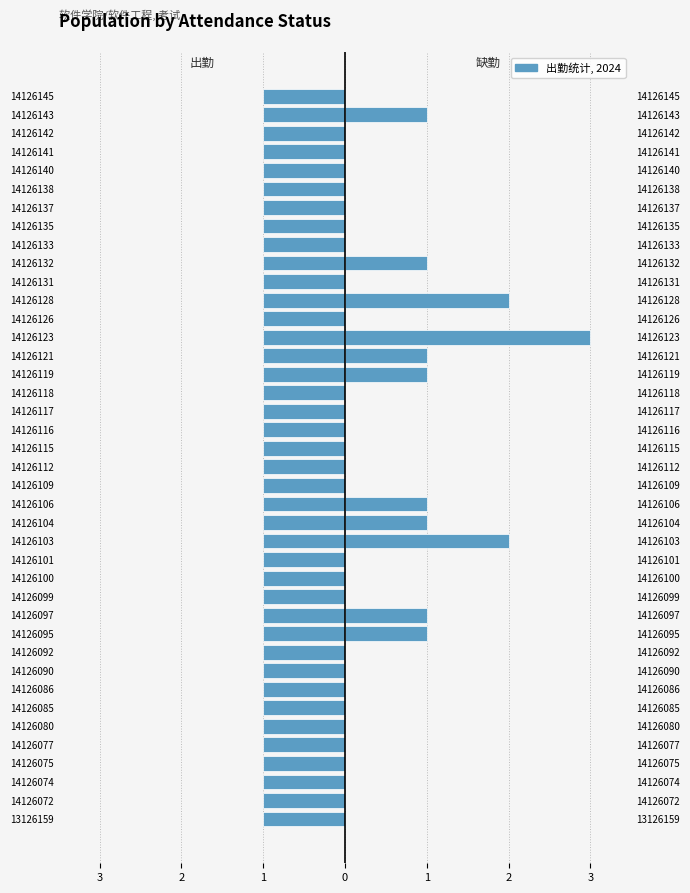

List the series in order of their overall mean, highest first.

出勤(y), 缺勤(n)